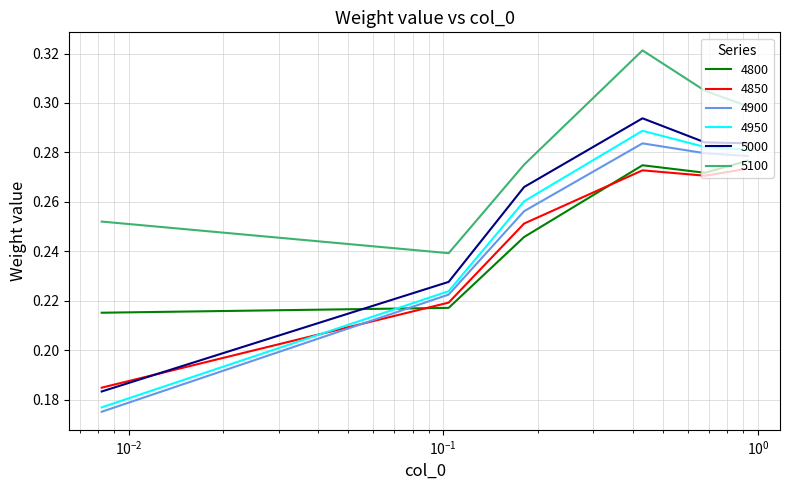

True or false: 5100 and 4800 cross at least once.

False